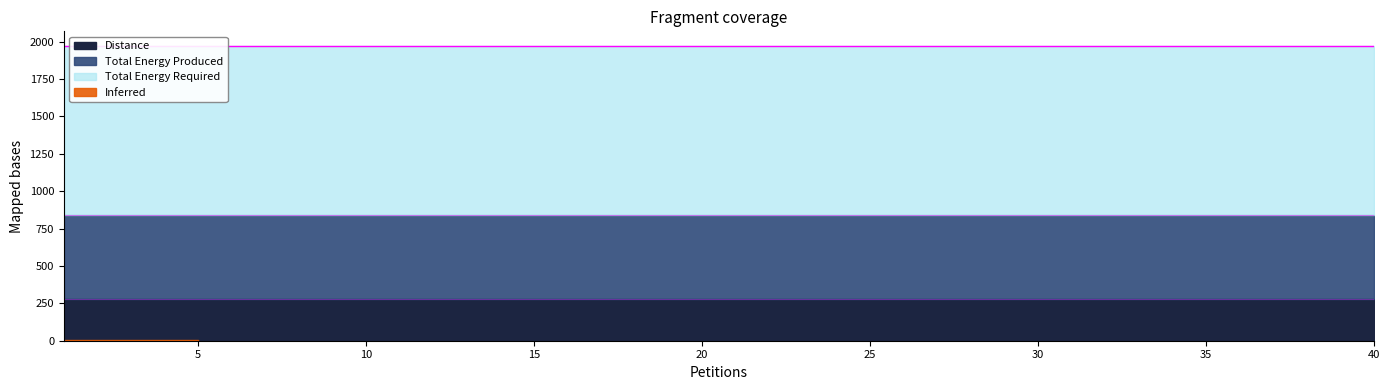

What is the sum of the Total Energy Produced values at 1 and 19?

1128